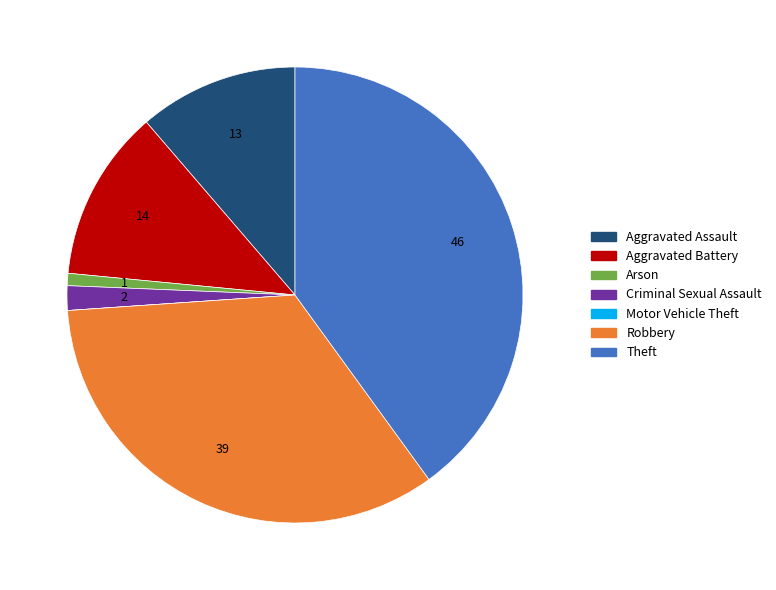

Is the sum of Arson and Theft greater than half?

No